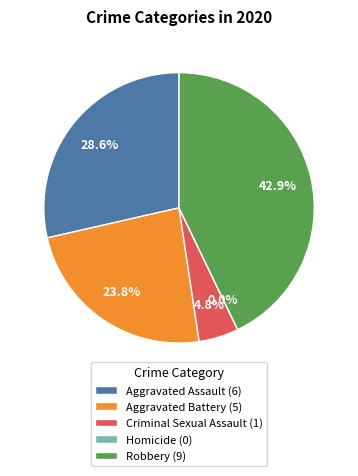

Which slice is the smallest?

Homicide